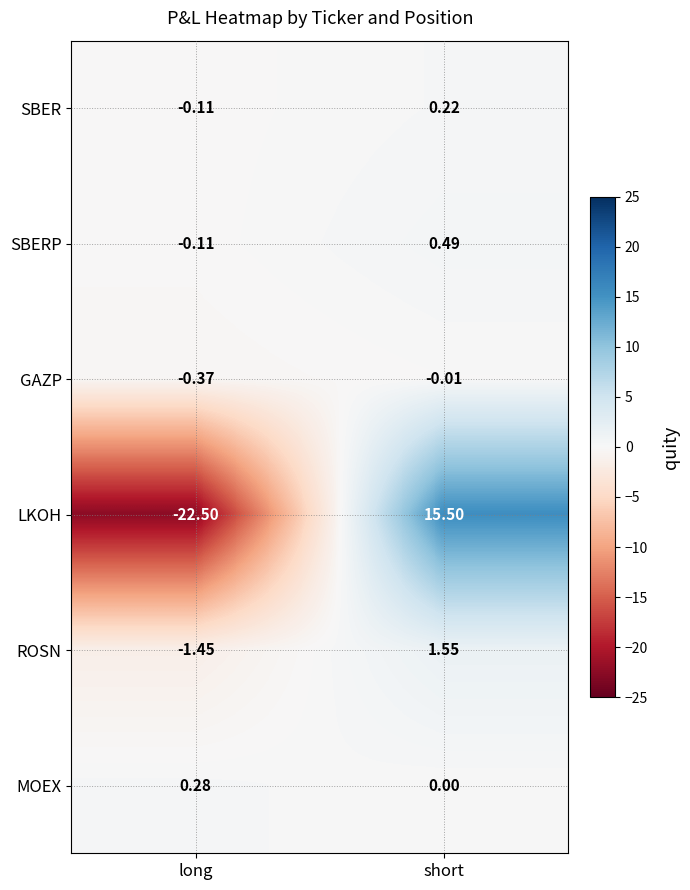

At which category does the chart reach its minimum across all series?

long